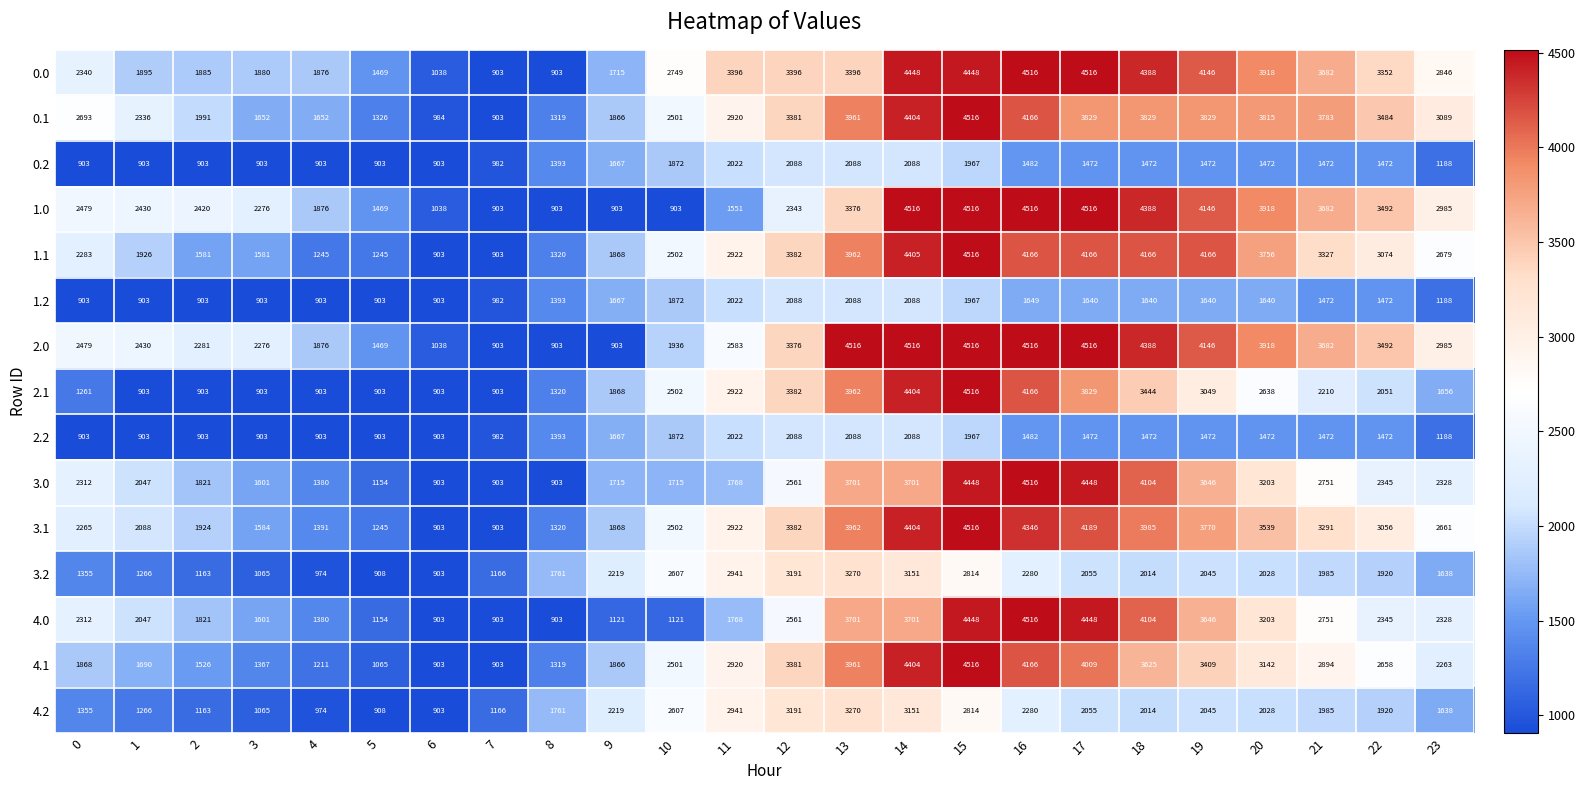

What is the maximum value shown in the chart?

4516